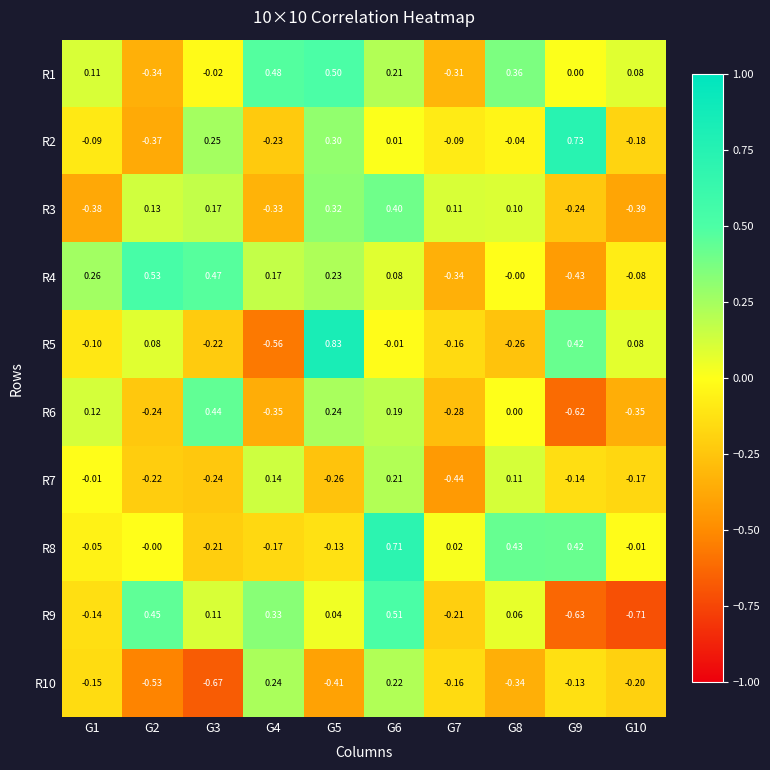

Which series has the largest total across all categories?

R1